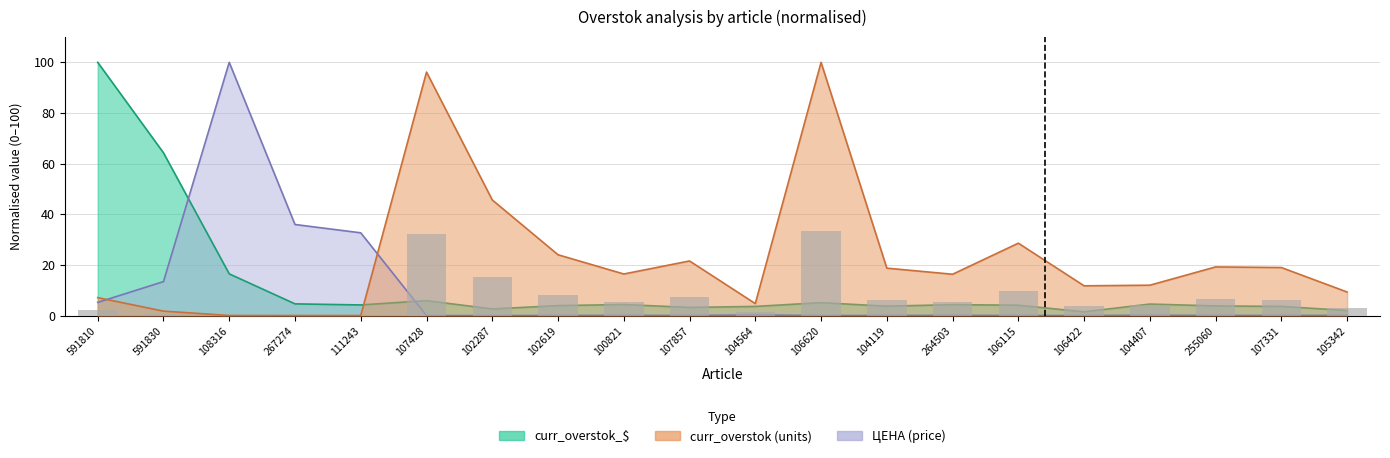

What is the value of the ЦЕНА bar at the 4th from the left?

36.0